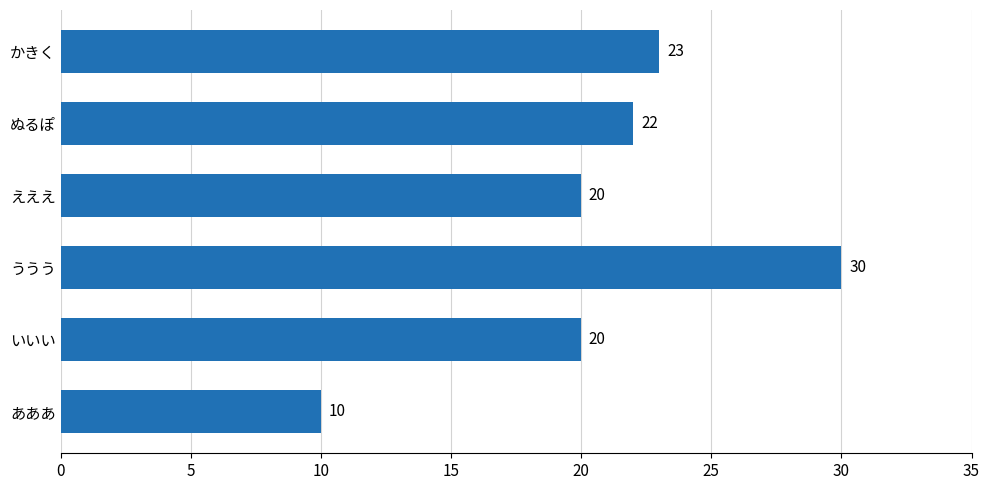

What is the ratio of the value at ううう to the value at いいい?

1.5